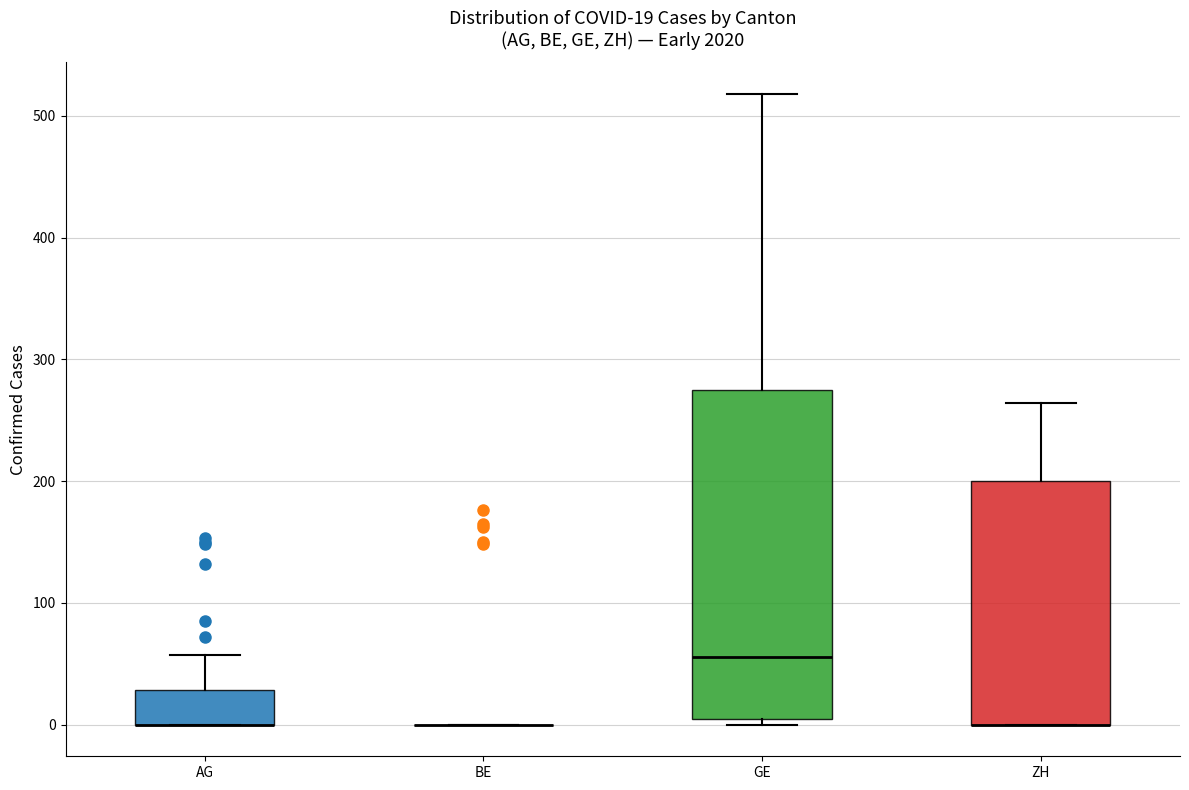

Comparing the boxes themselves (not the whiskers), which one is the tallest?

GE